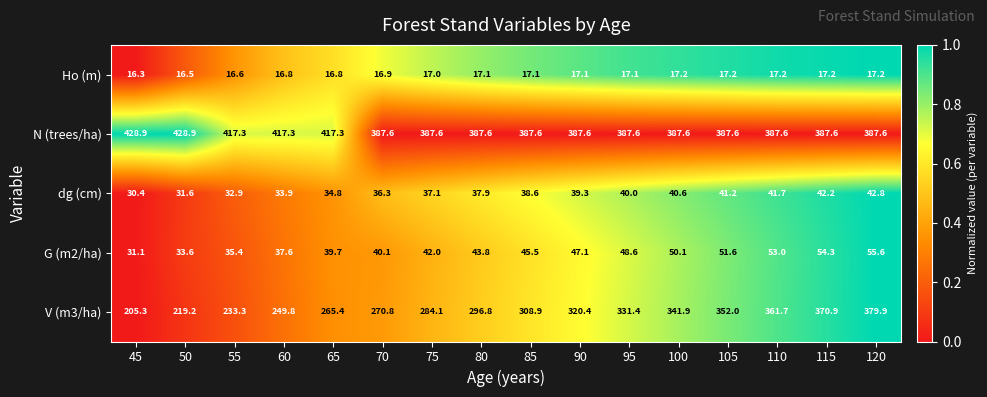

Rank the categories by V (m3/ha) value from highest to lowest.

120, 115, 110, 105, 100, 95, 90, 85, 80, 75, 70, 65, 60, 55, 50, 45